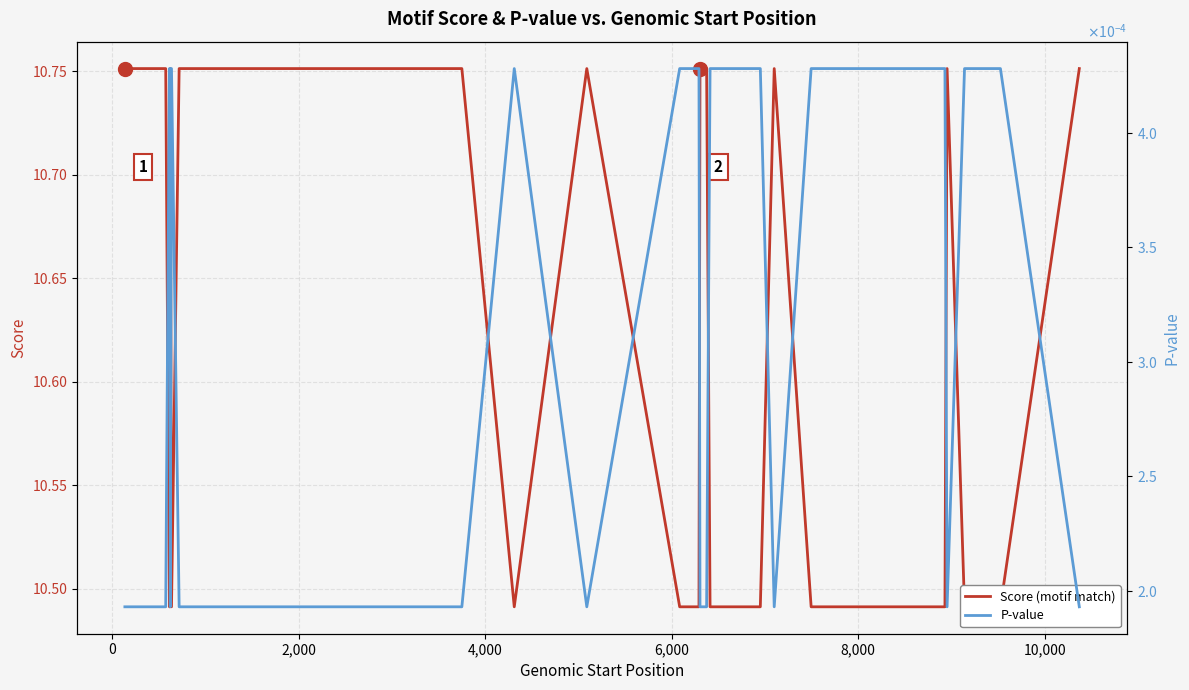

The P-value series shows 0.0 at 9. True or false?

False